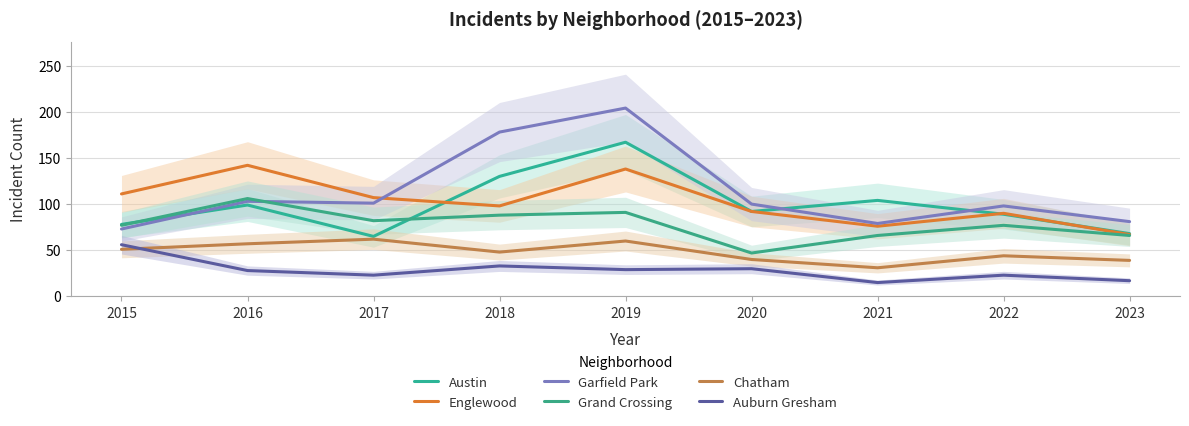

The value of Grand Crossing at 2023 is 23. True or false?

False